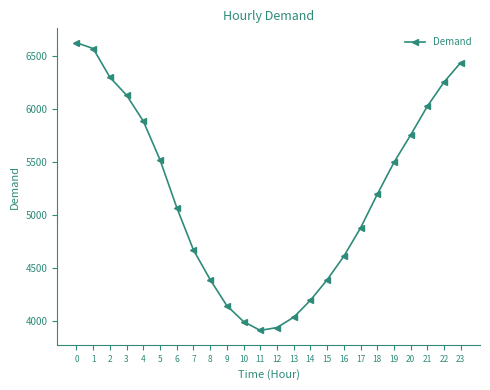

Is it true that the value at 6 is 5074?

True